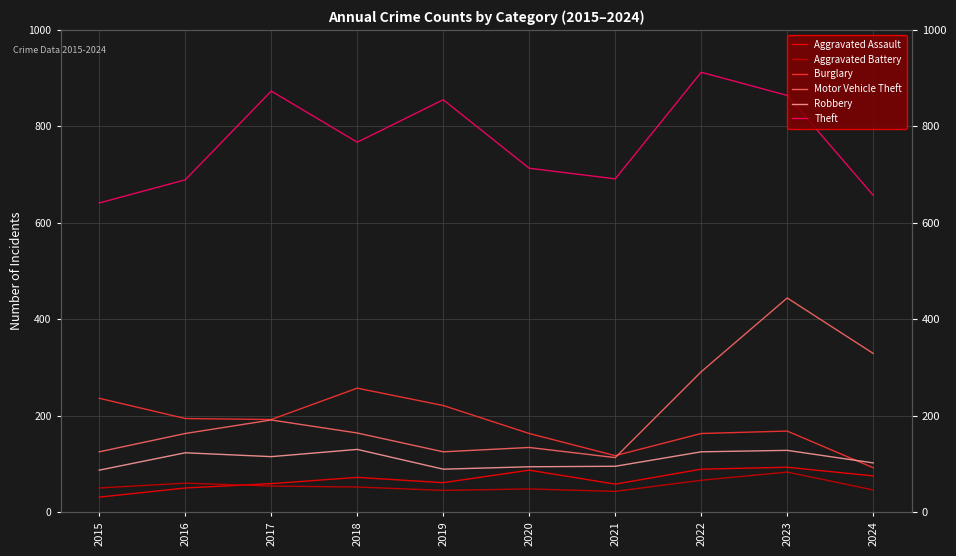

What is the value of the Aggravated Assault point at the 9th from the left?

93